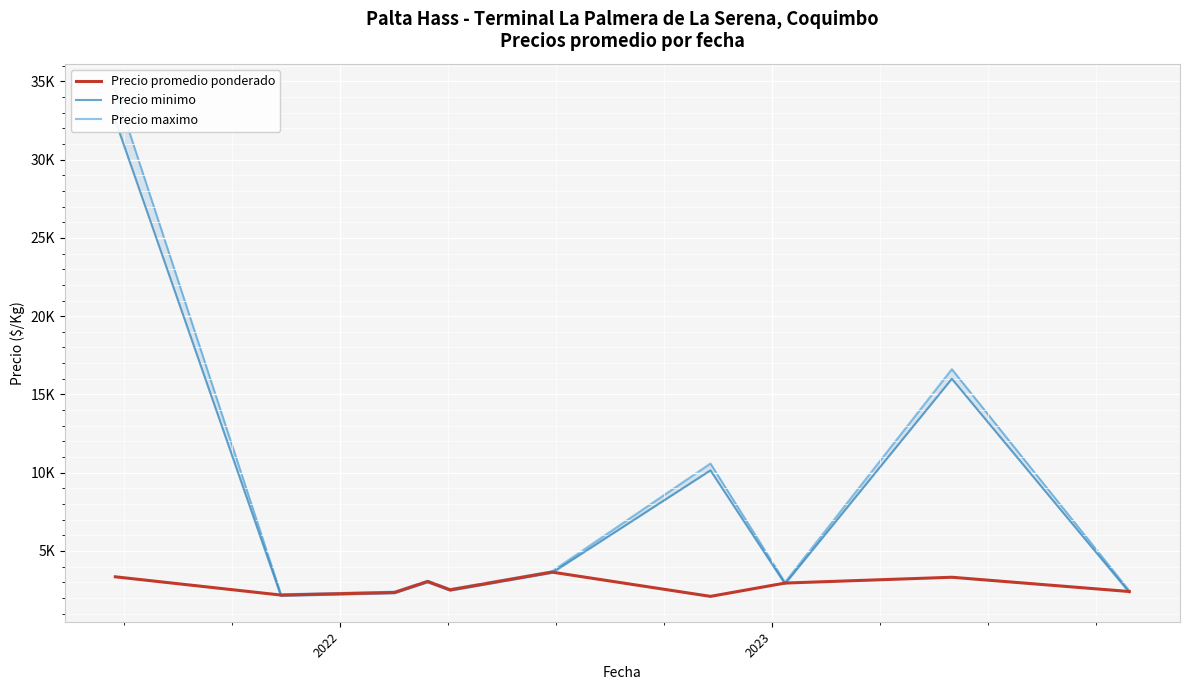

In Precio promedio ponderado, how many points are higher than both neighbors (excluding endpoints)?

3